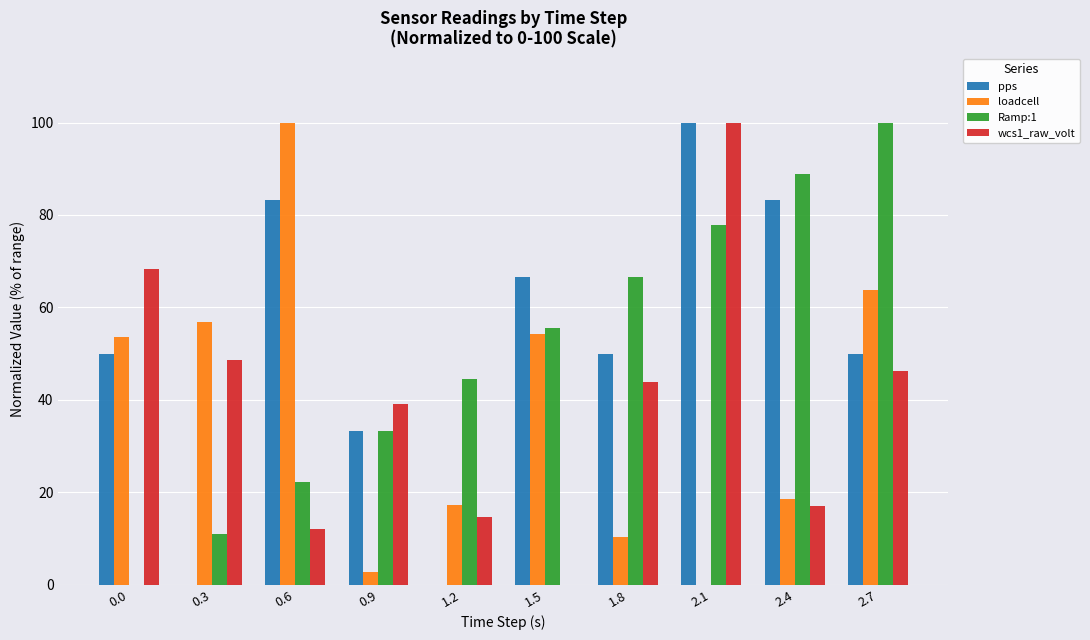

How many data points in loadcell are above 53?

5